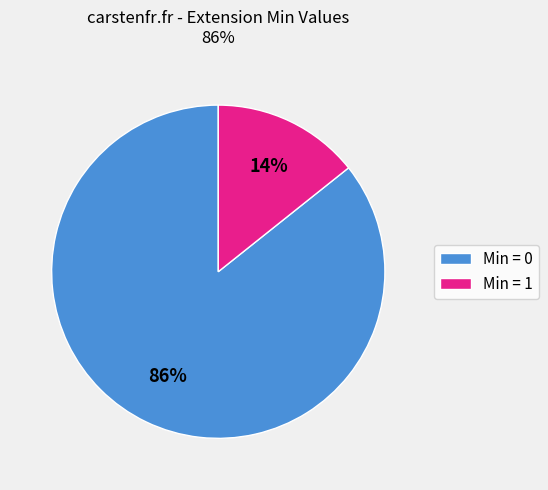

Is it true that Min = 1 is 9% of the pie?

False